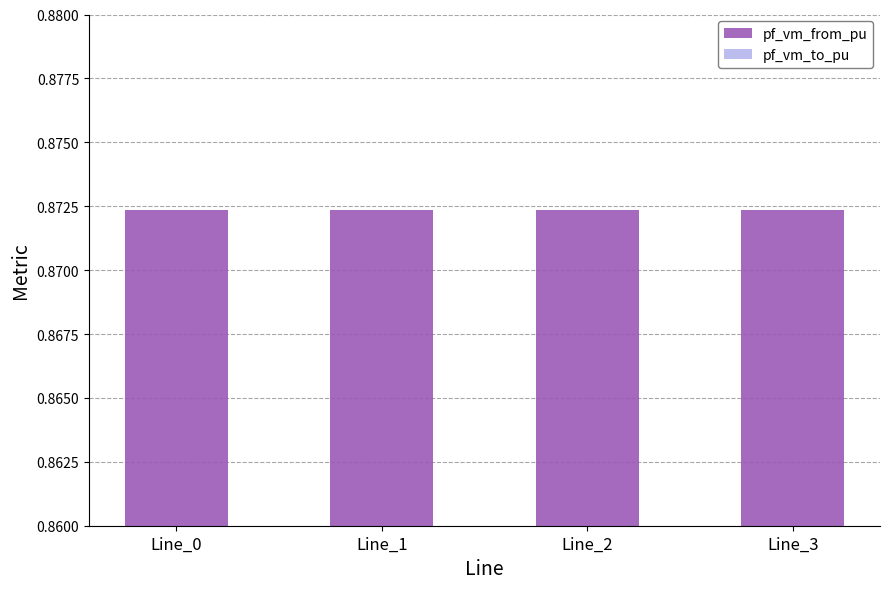

List the series in order of their peak value, lowest first.

pf_vm_to_pu, pf_vm_from_pu